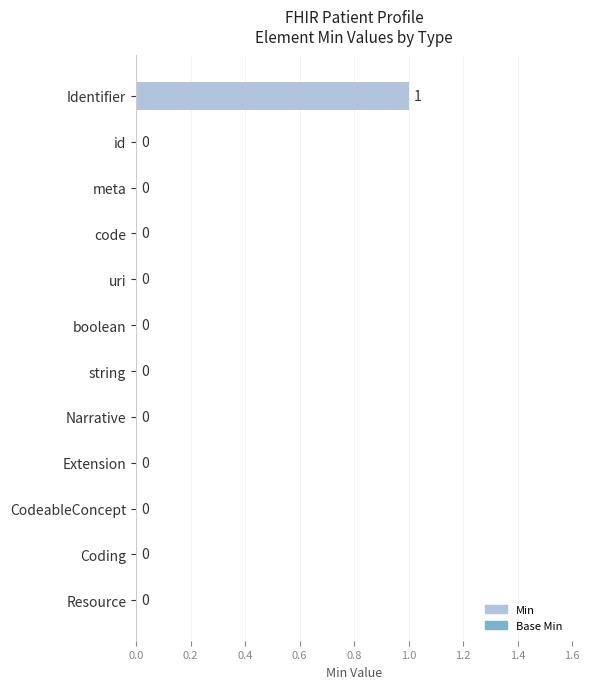

Is it true that the value at Resource is 0?

True